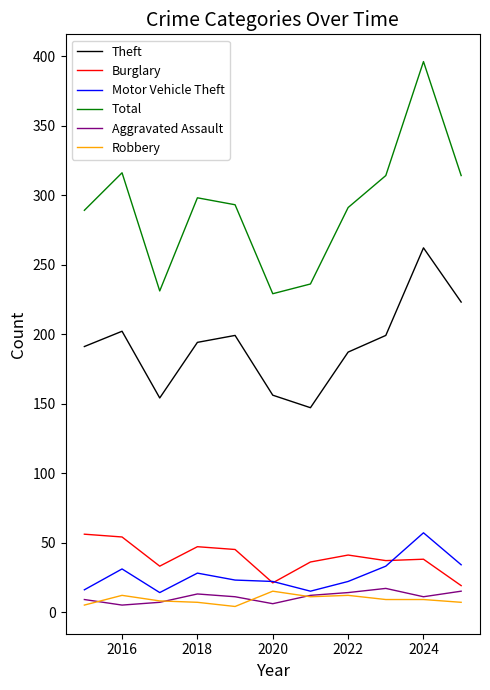

What is the maximum value for Total?

396